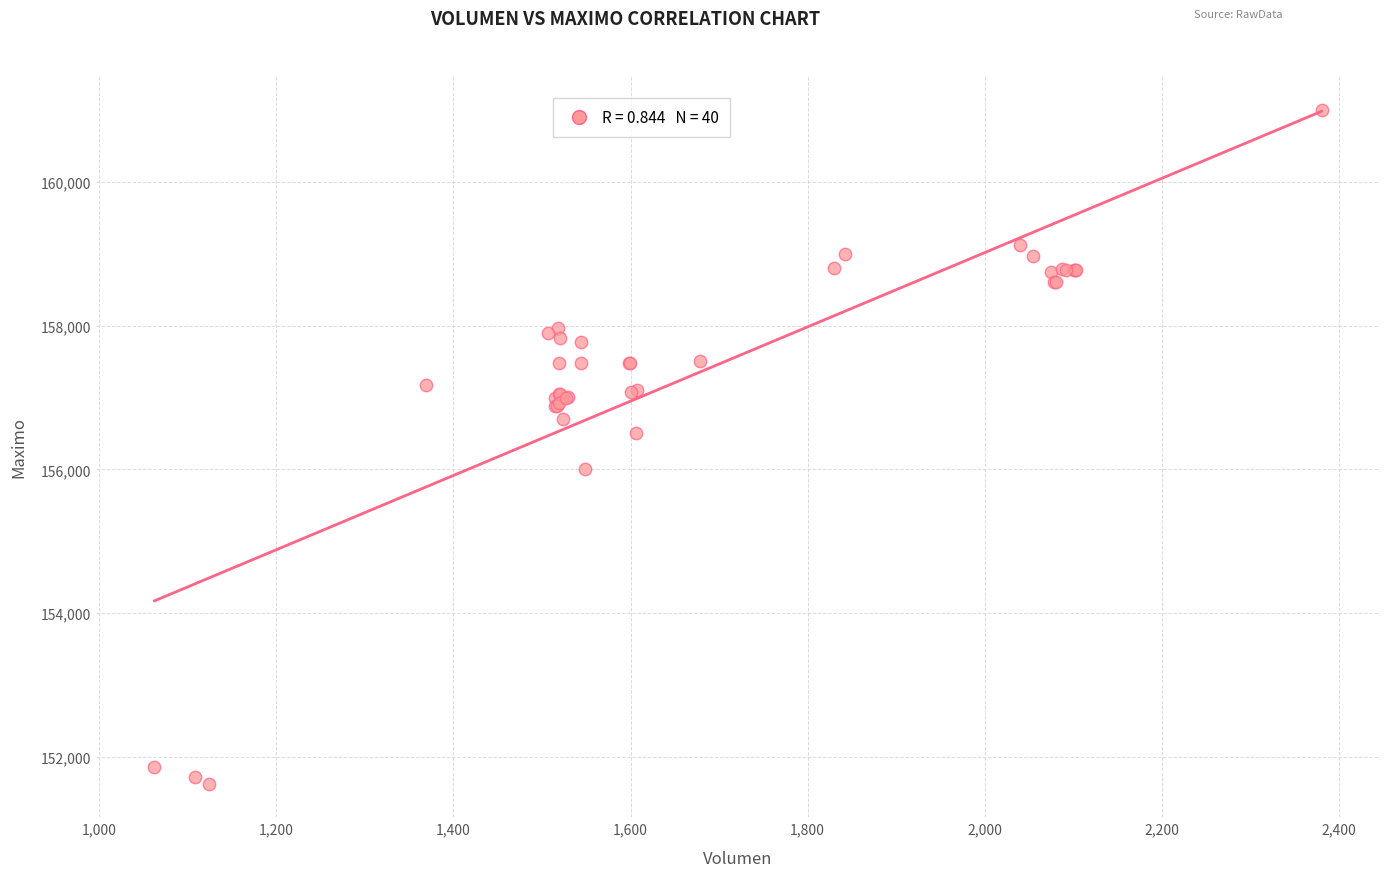

What Y value in the scatter plot is closest to 156316?

156500